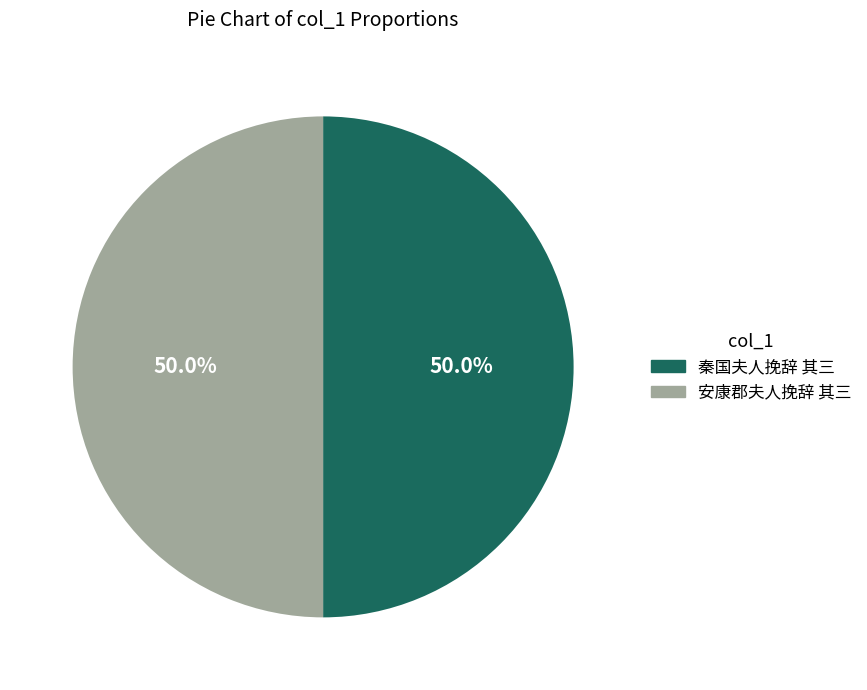

What is the total percentage of 安康郡夫人挽辞 其三 and 秦国夫人挽辞 其三?

100.0%